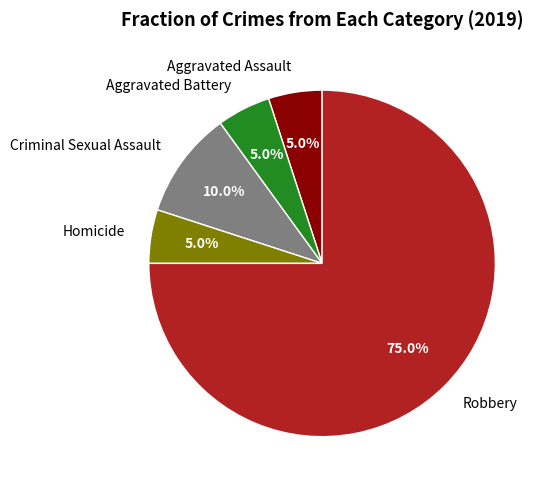

What is the ratio of the value at Homicide to the value at Robbery?

0.1